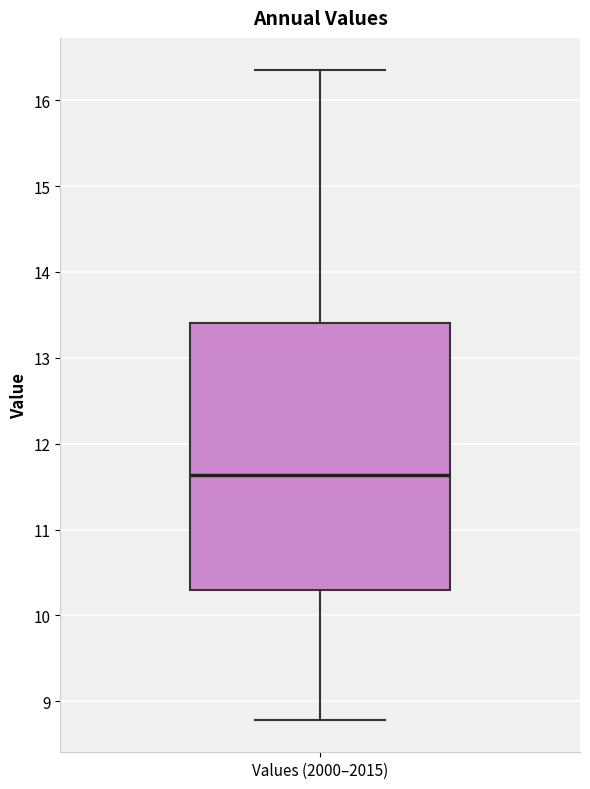

Where is the lower edge of the box for Values (2000–2015) on the y-axis? The values are not printed on the chart, so give them approximately, as read against the axis.

10.3